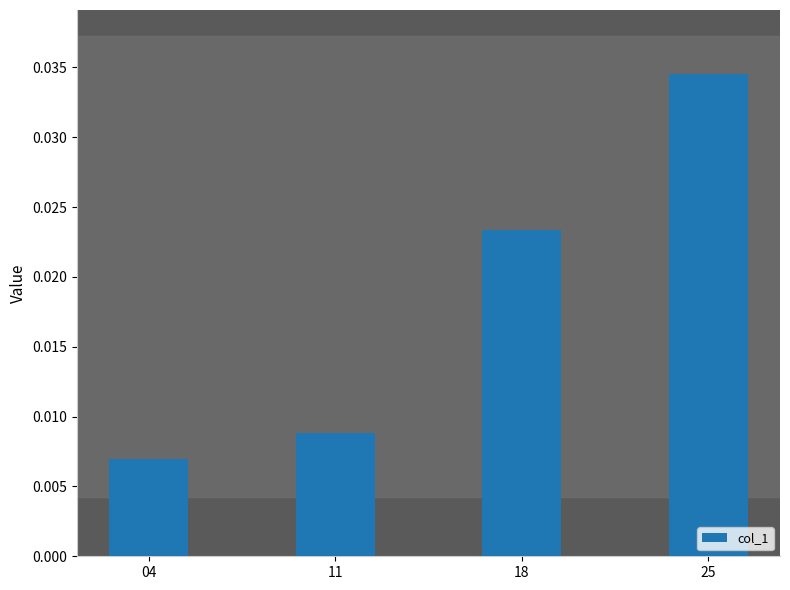

At which label is the value closest to 0?

04